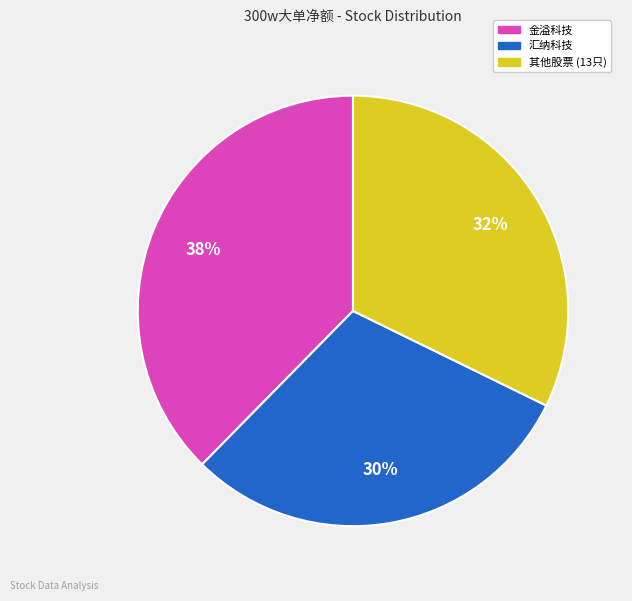

To the nearest percent, what is the difference between the largest and smallest slice percentages?

8%